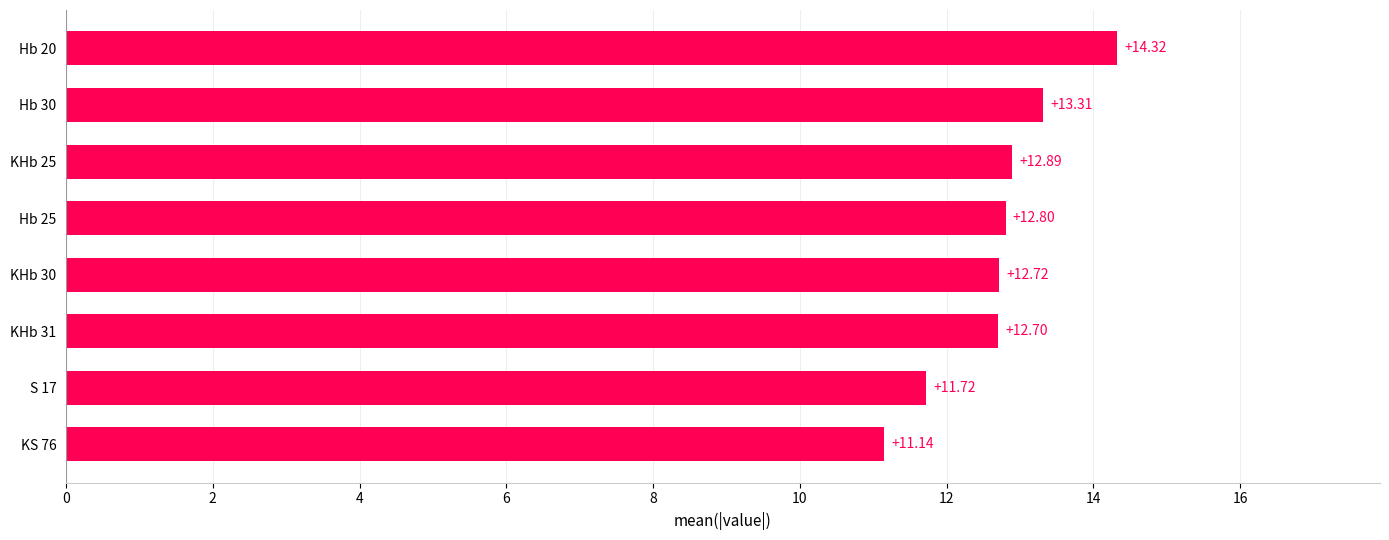

Which has a higher value, KHb 31 or KHb 25?

KHb 25